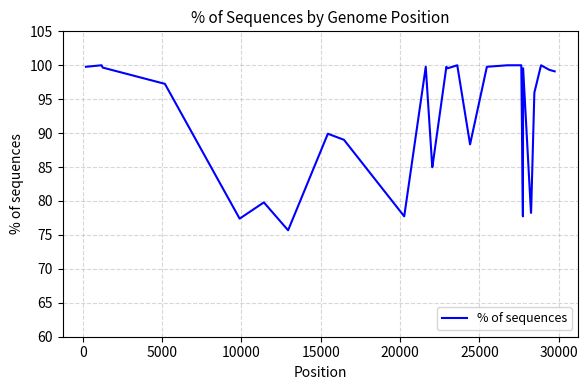

What is the difference between the maximum and minimum values?

24.3